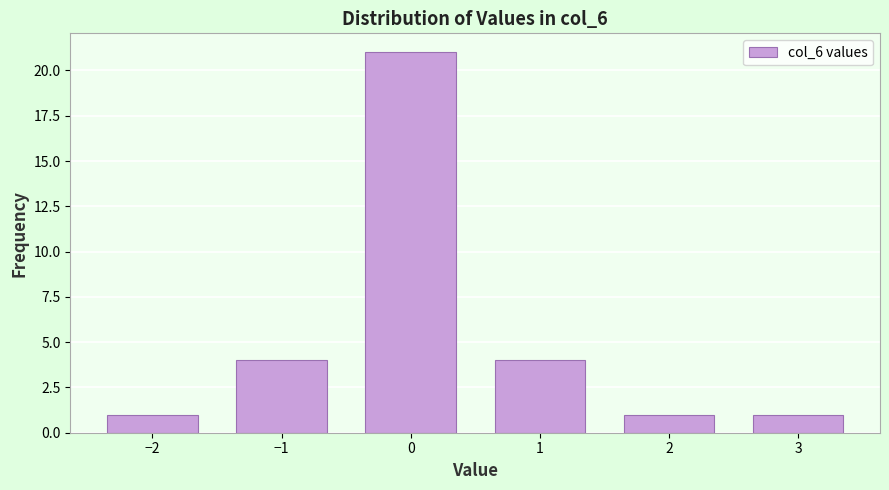

Reading left to right, extract all data points from this chart.

−2=1	−1=4	0=21	1=4	2=1	3=1